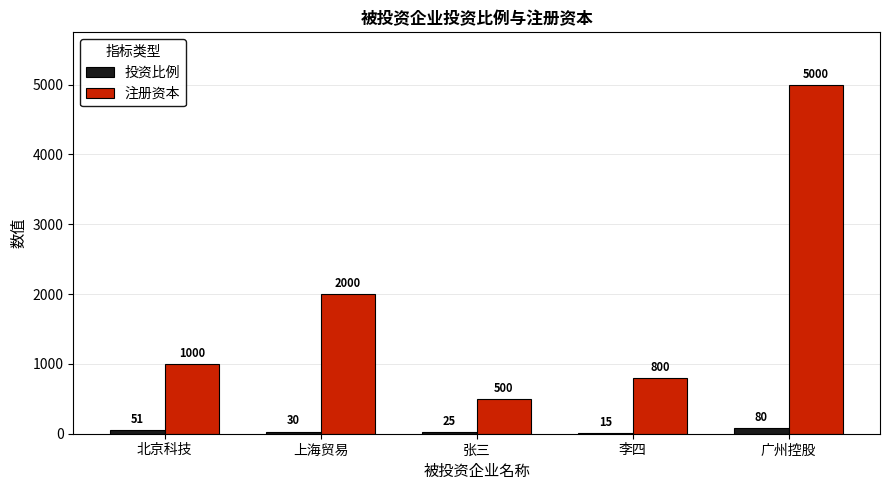

Between 李四 and 广州控股, which series saw the biggest shift?

注册资本